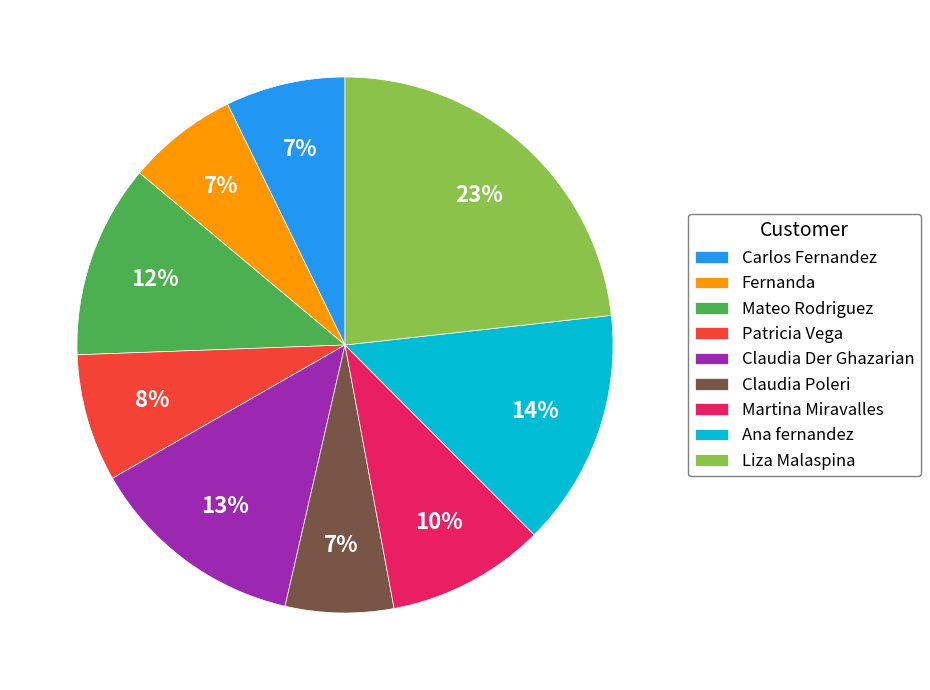

Which has a higher value, Patricia Vega or Claudia Der Ghazarian?

Claudia Der Ghazarian